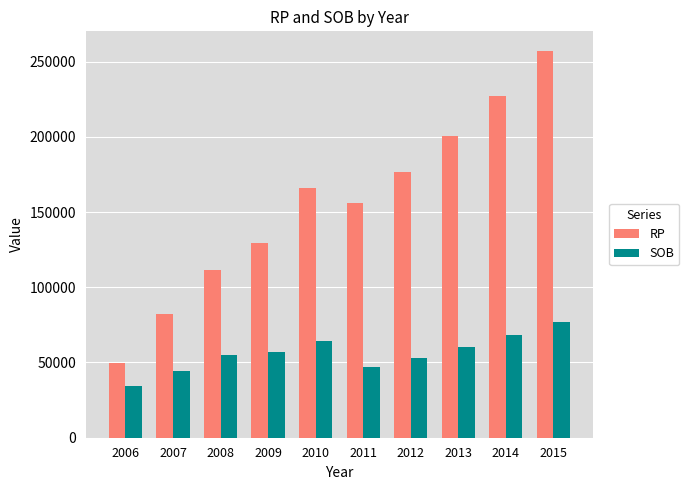

What are all the series names shown in the legend?

RP, SOB